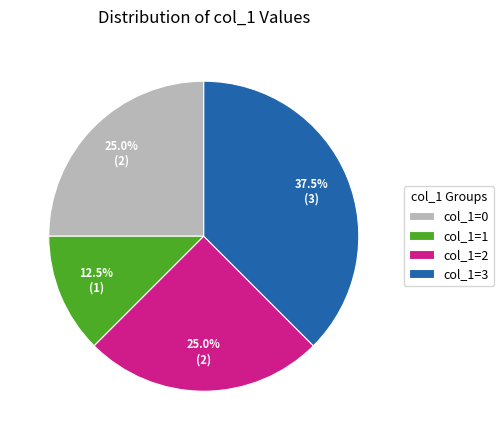

What is the ratio of the value at col_1=1 to the value at col_1=3?

0.3